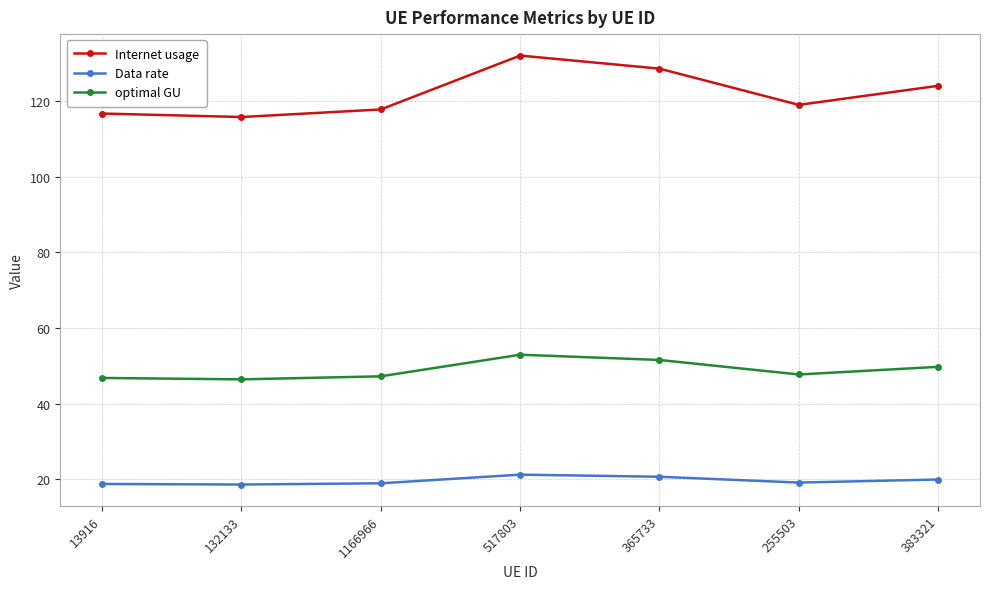

What is the sum of all Data rate values?

137.3